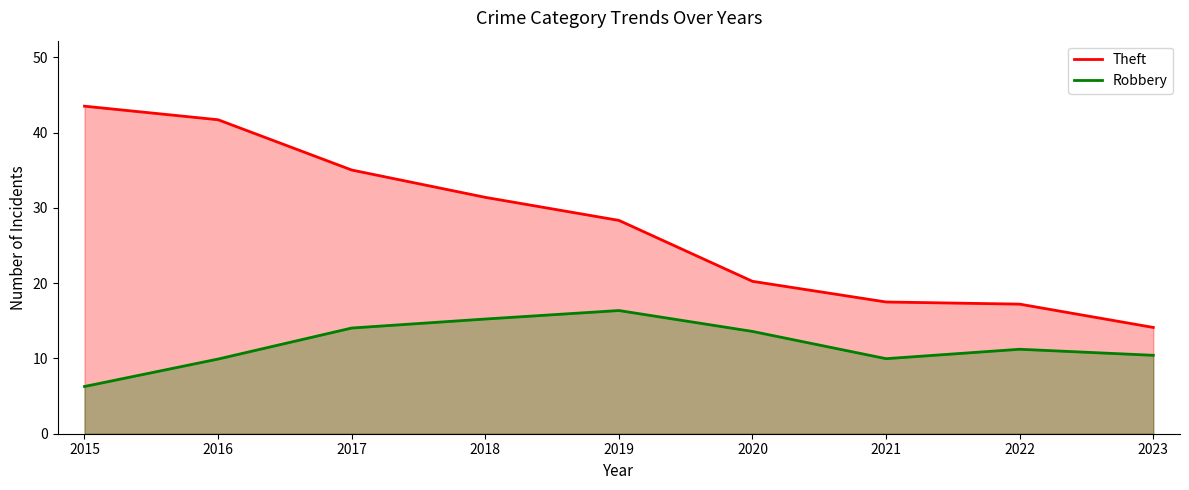

What is the sum of all Theft values?

249